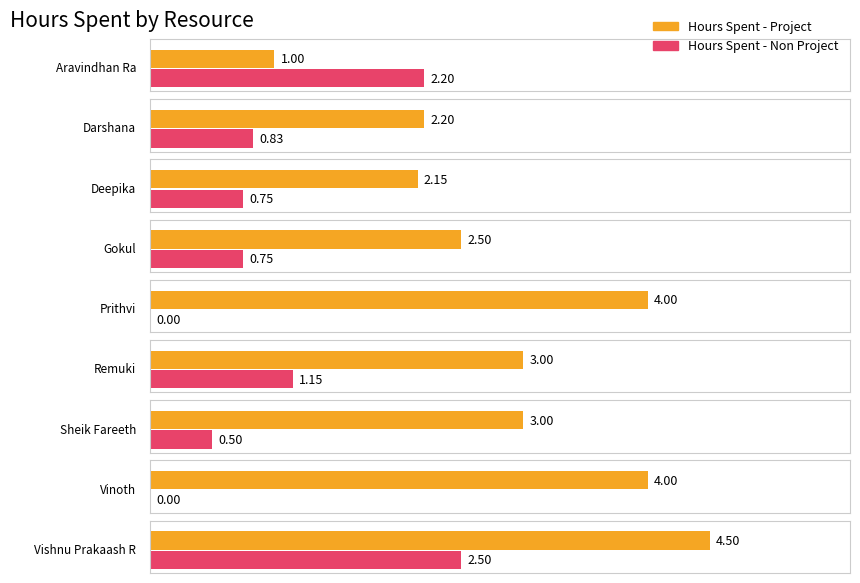

What position from the right is Deepika?

7